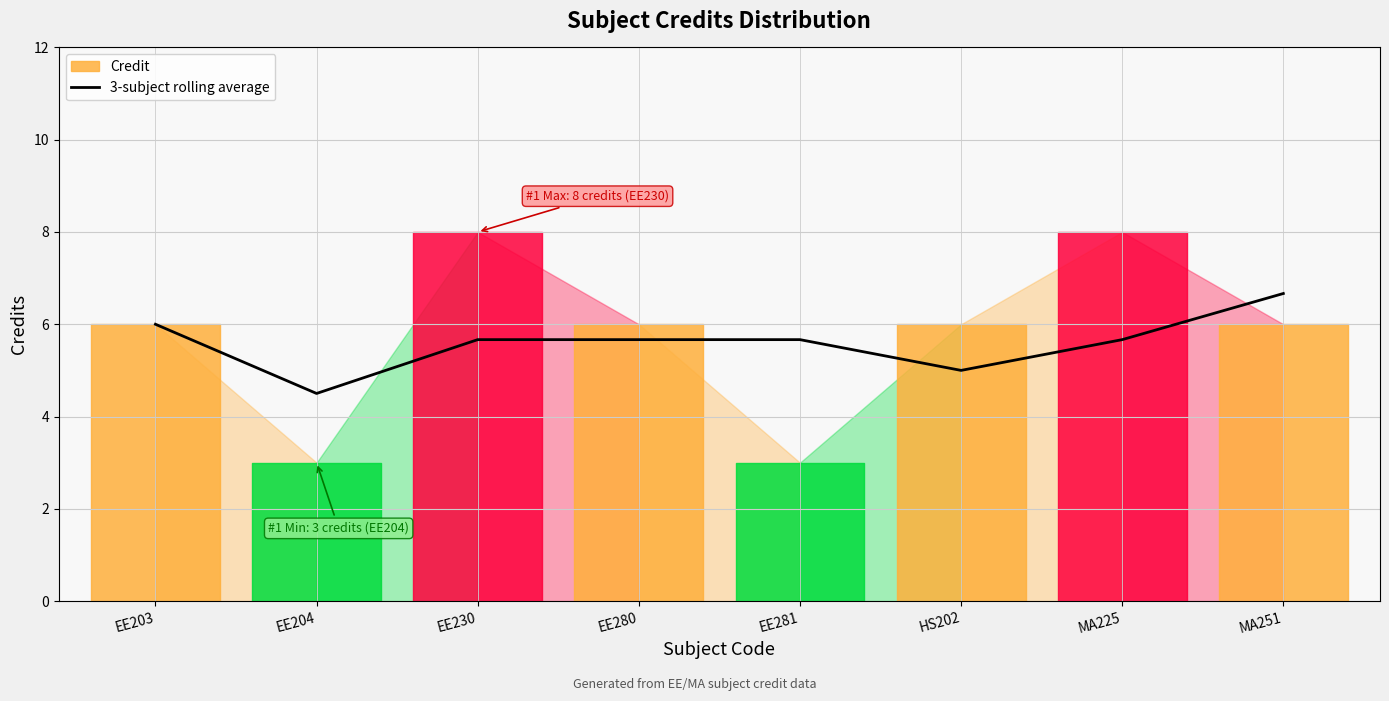

True or false: 3-subject rolling average has a value of 6.0 at EE203.

True